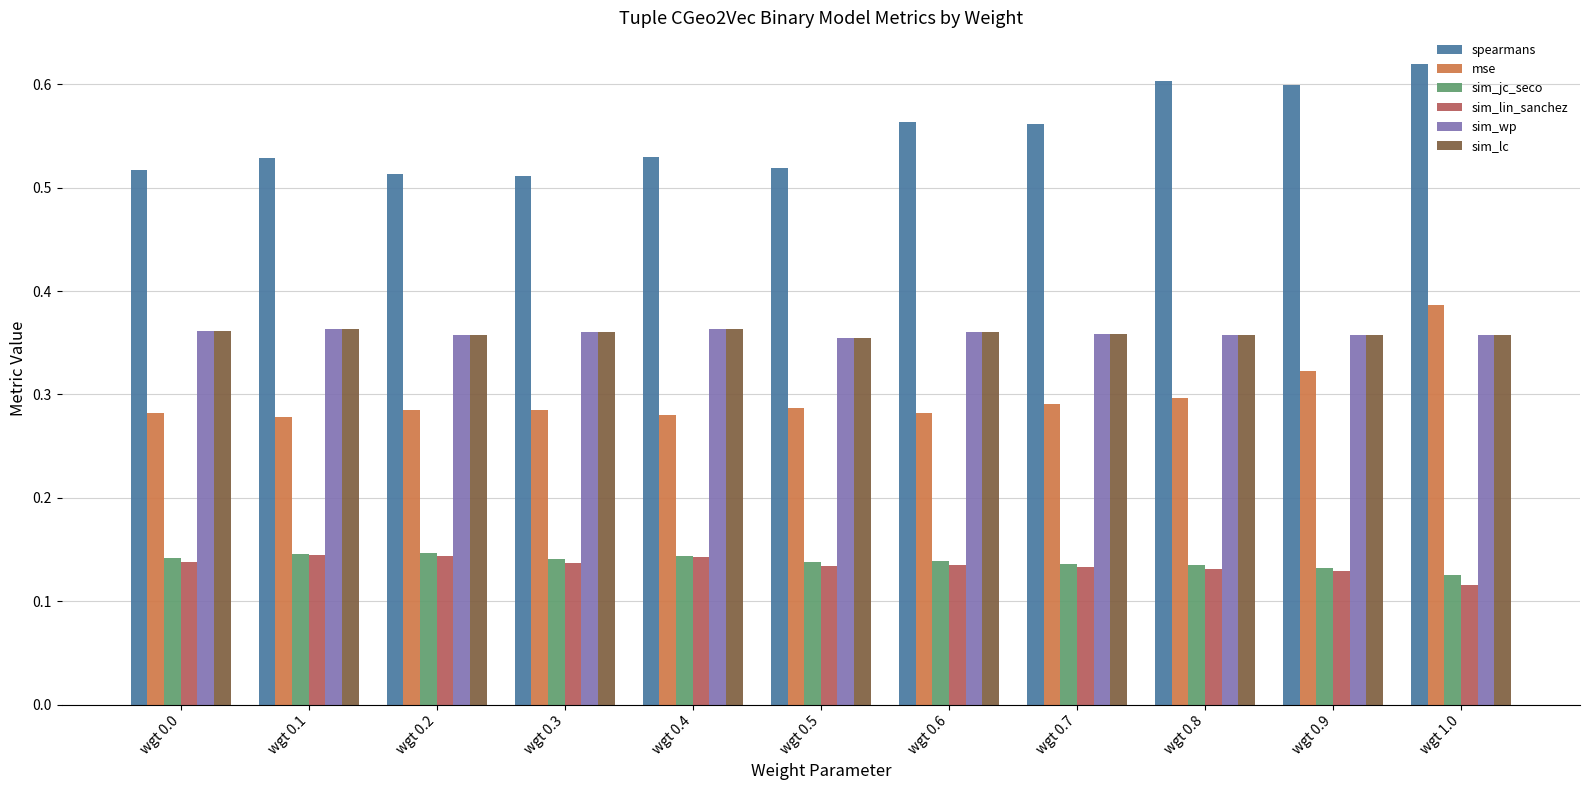

Count the sim_lc values in the range 0 to 1.

11